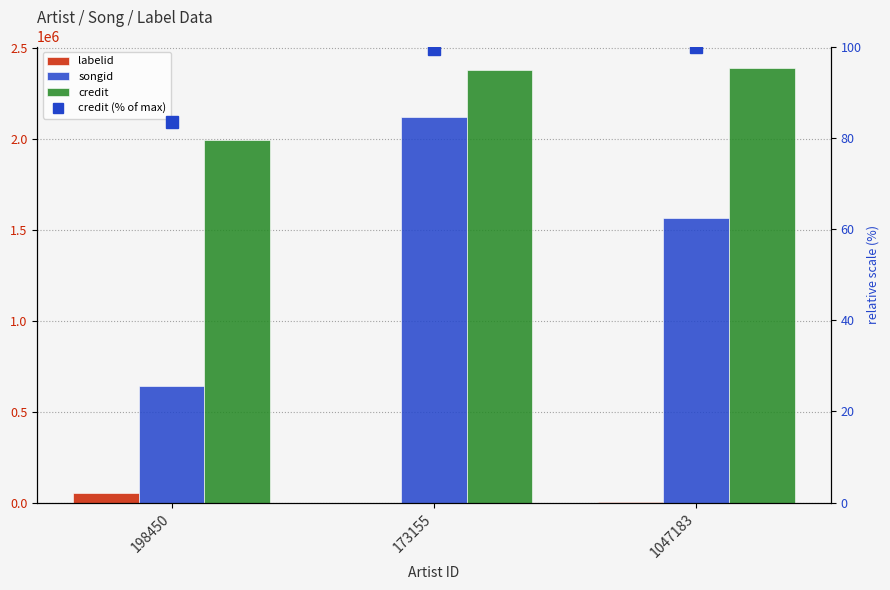

What is the difference between the credit values at 198450 and 173155?

383226.0